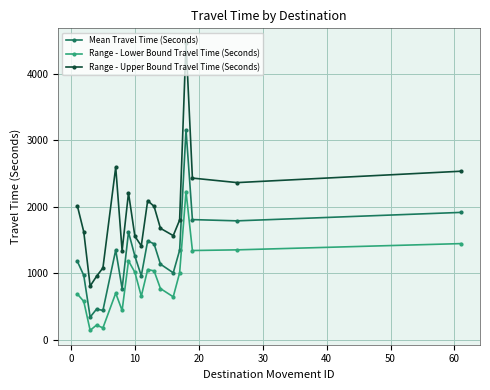

What are all the series names shown in the legend?

Mean Travel Time (Seconds), Range - Lower Bound Travel Time (Seconds), Range - Upper Bound Travel Time (Seconds)